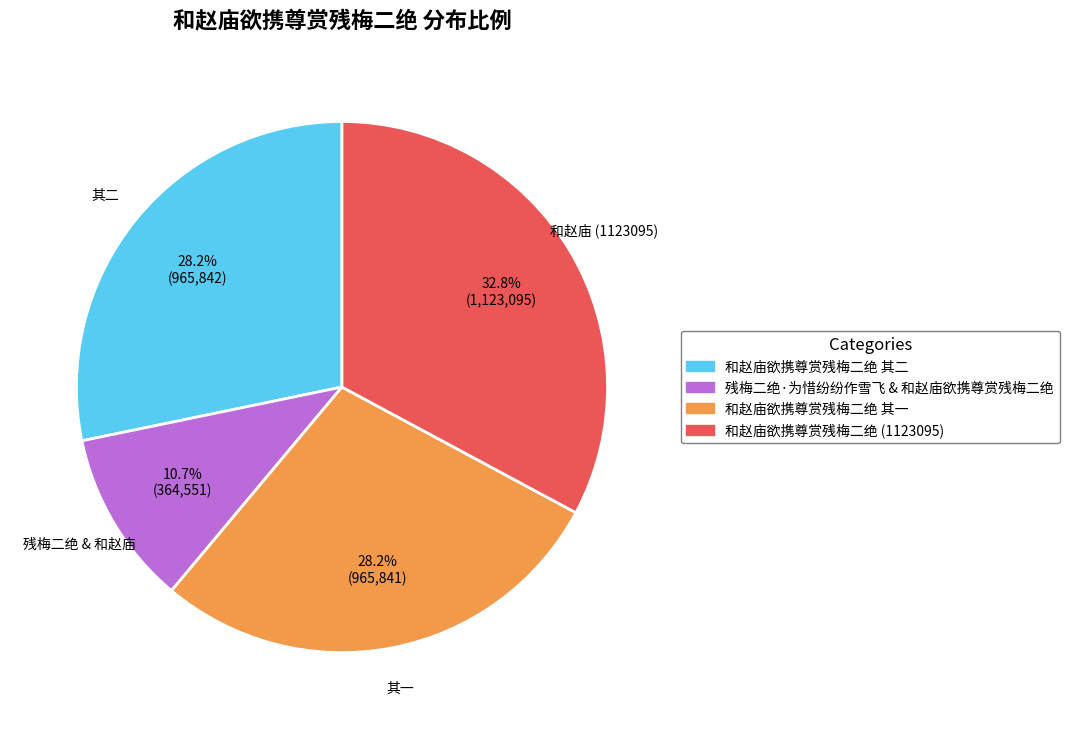

Does any single category account for the majority?

No